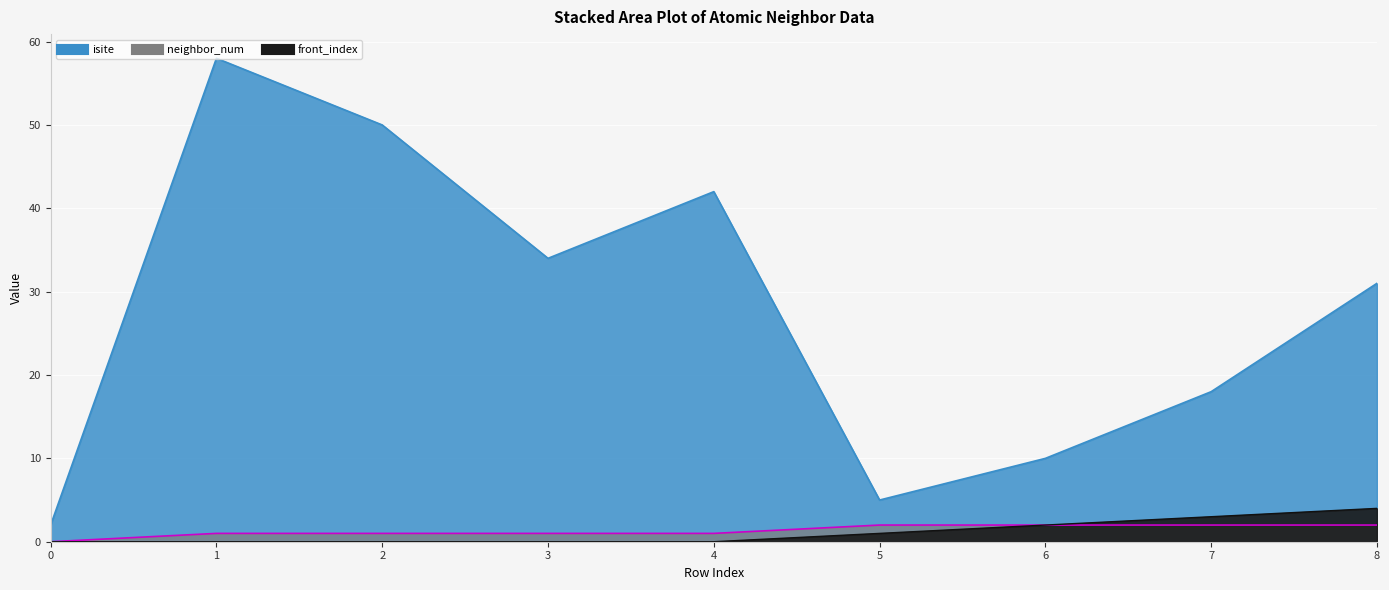

Which category has the highest value in the front_index series?

8